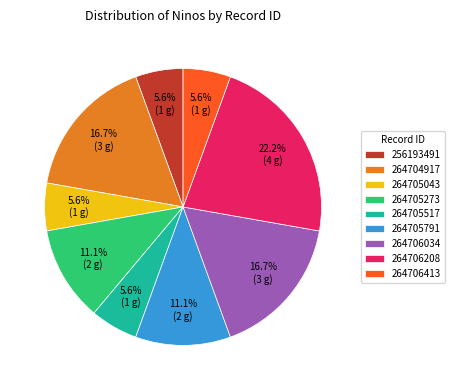

What portion of the pie excludes 264705517?

94.4%